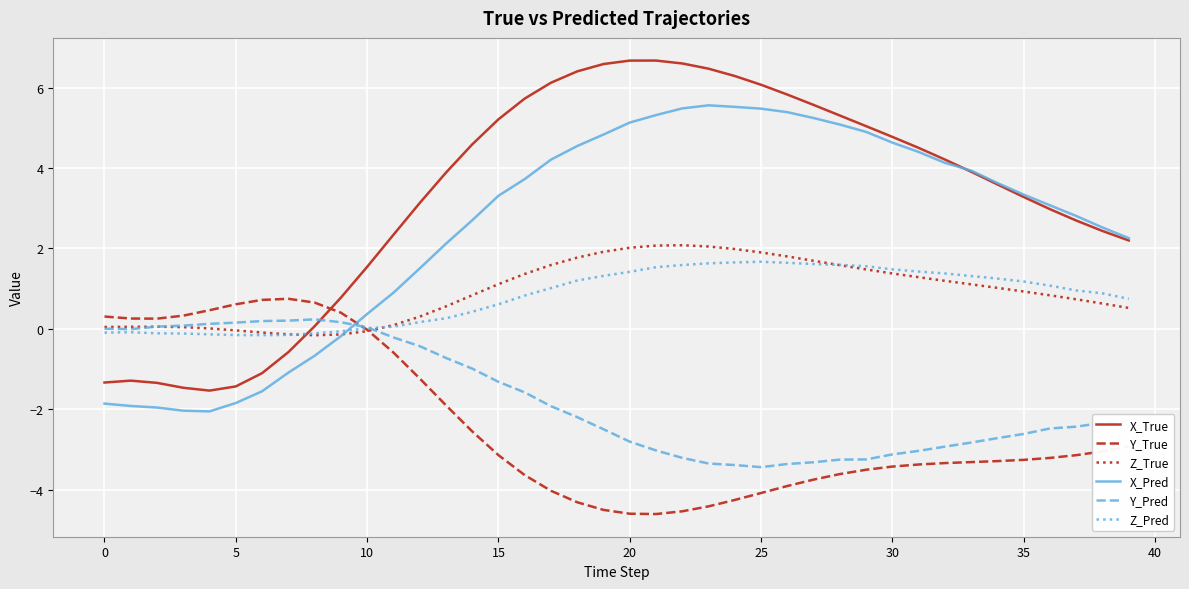

What is the sum of all Z_True values?

37.3